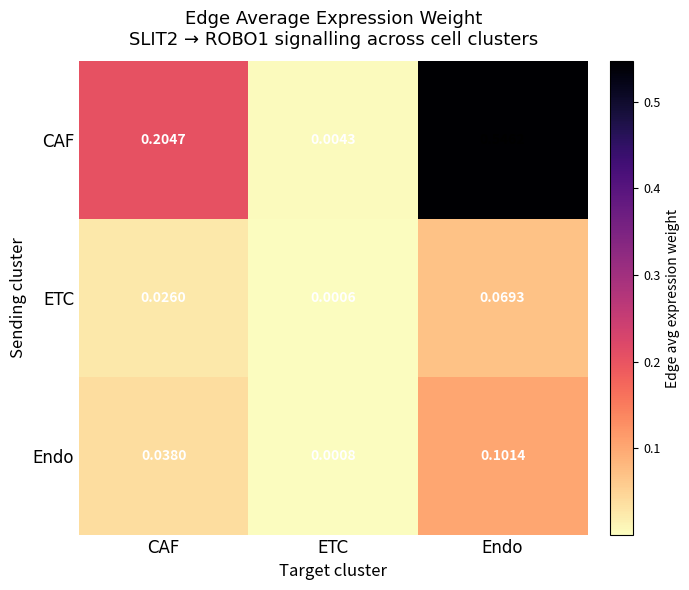

Which category has the highest value in the CAF series?

Endo